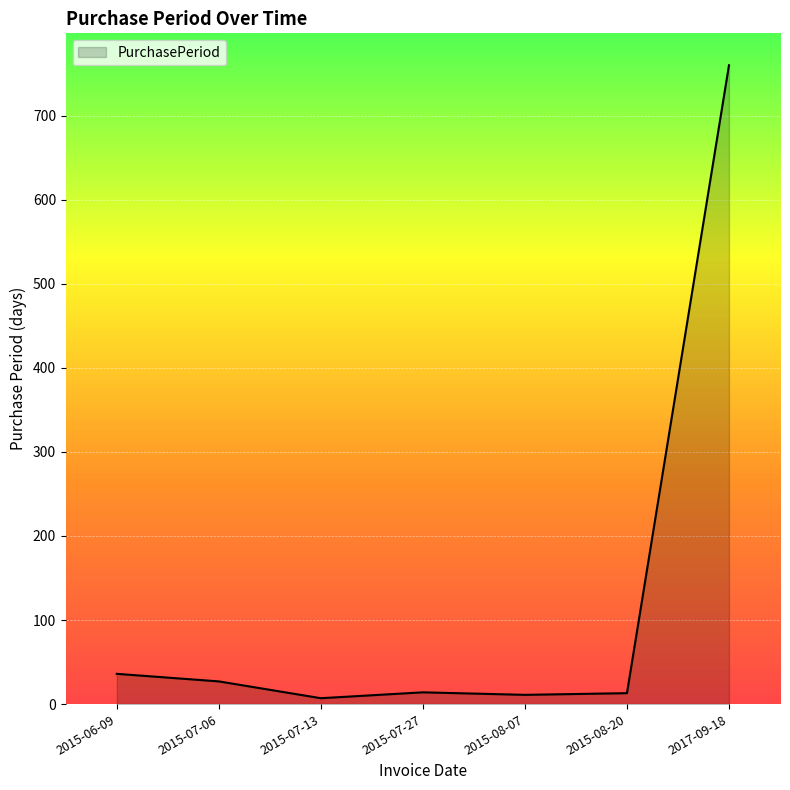

Is it true that the value at 2015-08-20 is 13?

True